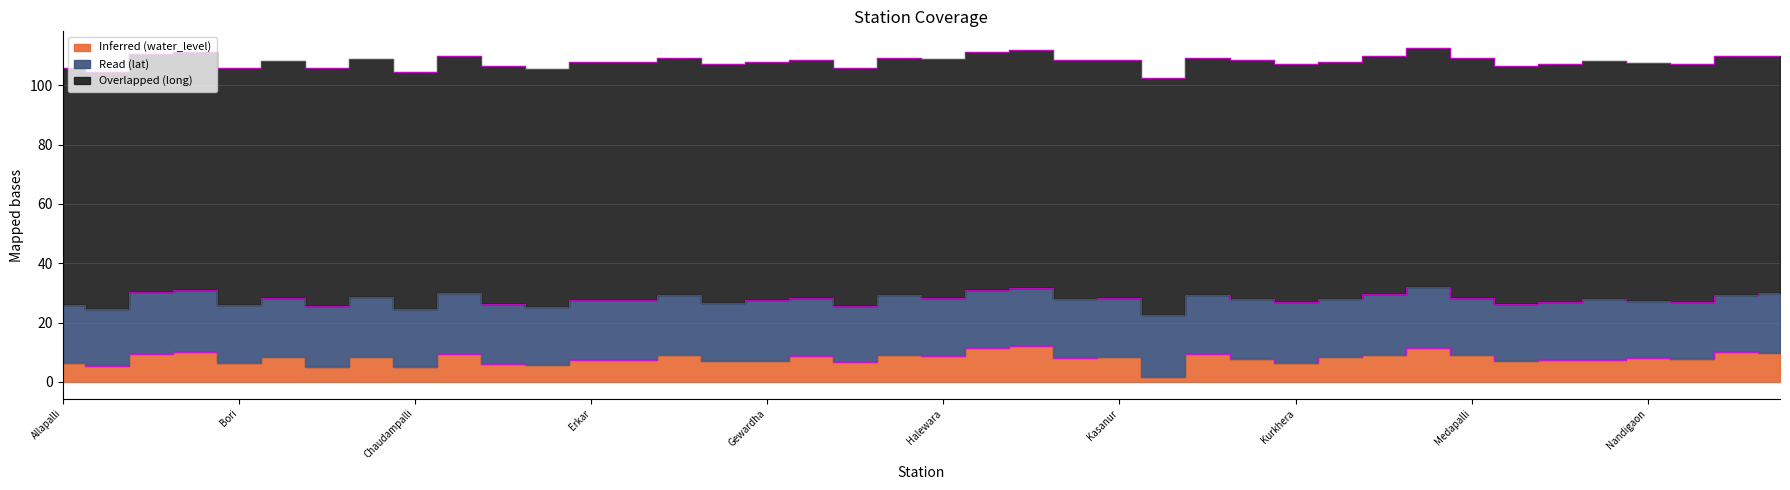

Rank the series by their maximum value, from highest to lowest.

Overlapped (long), Read (lat), Inferred (water_level)